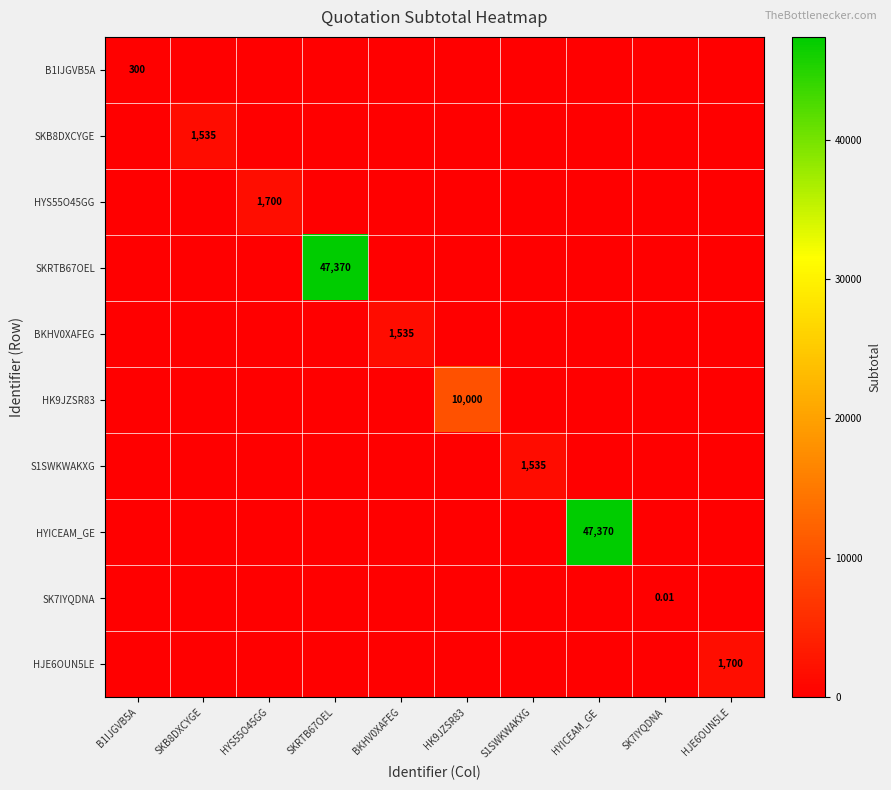

What is the difference between the highest and lowest values at HYICEAM_GE?

47370.0